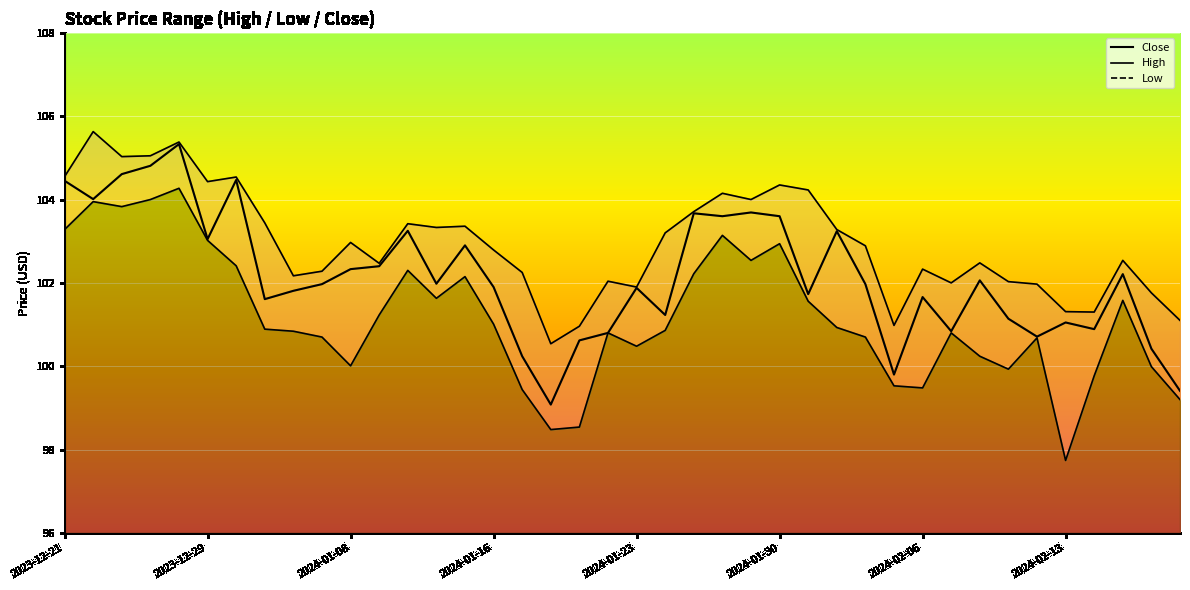

The value at 2024-01-30 is 103.6. True or false?

True